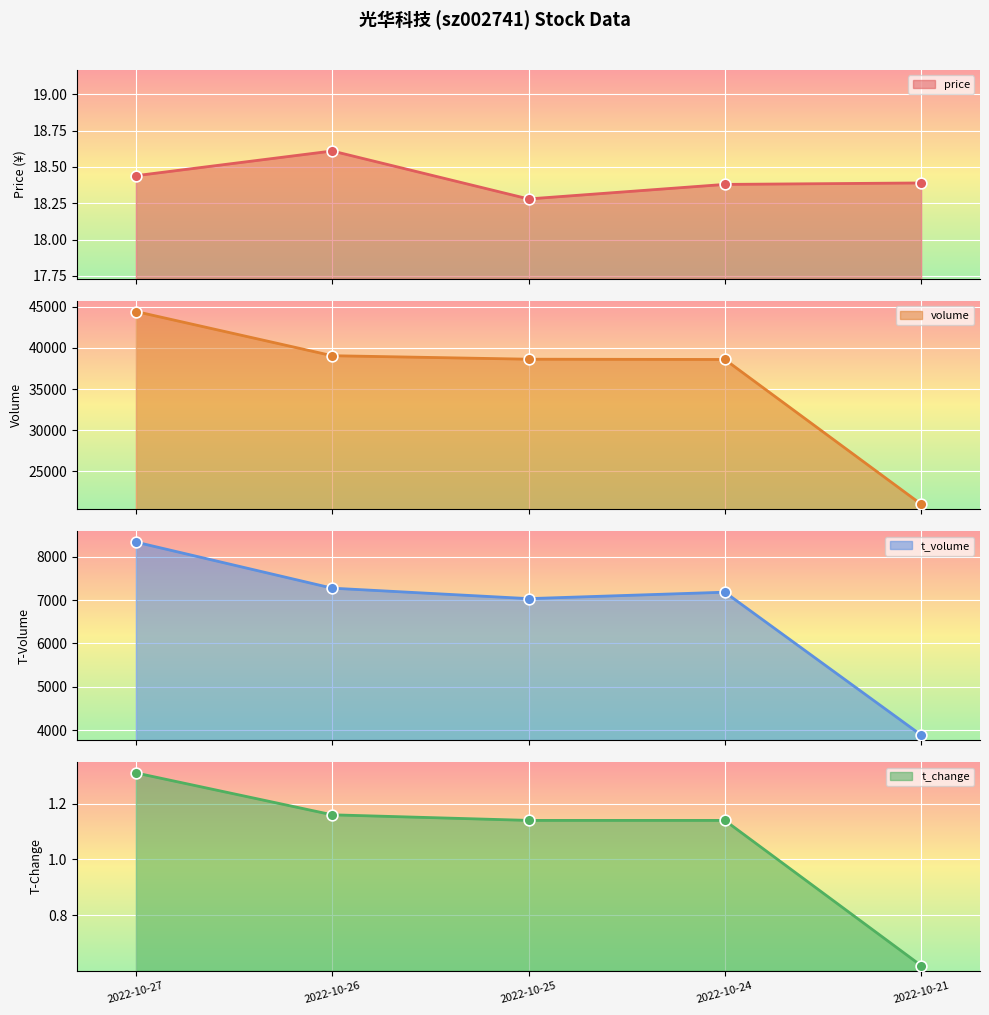

Is the value of t_volume at 2022-10-21 greater than the value of t_change at 2022-10-26?

Yes